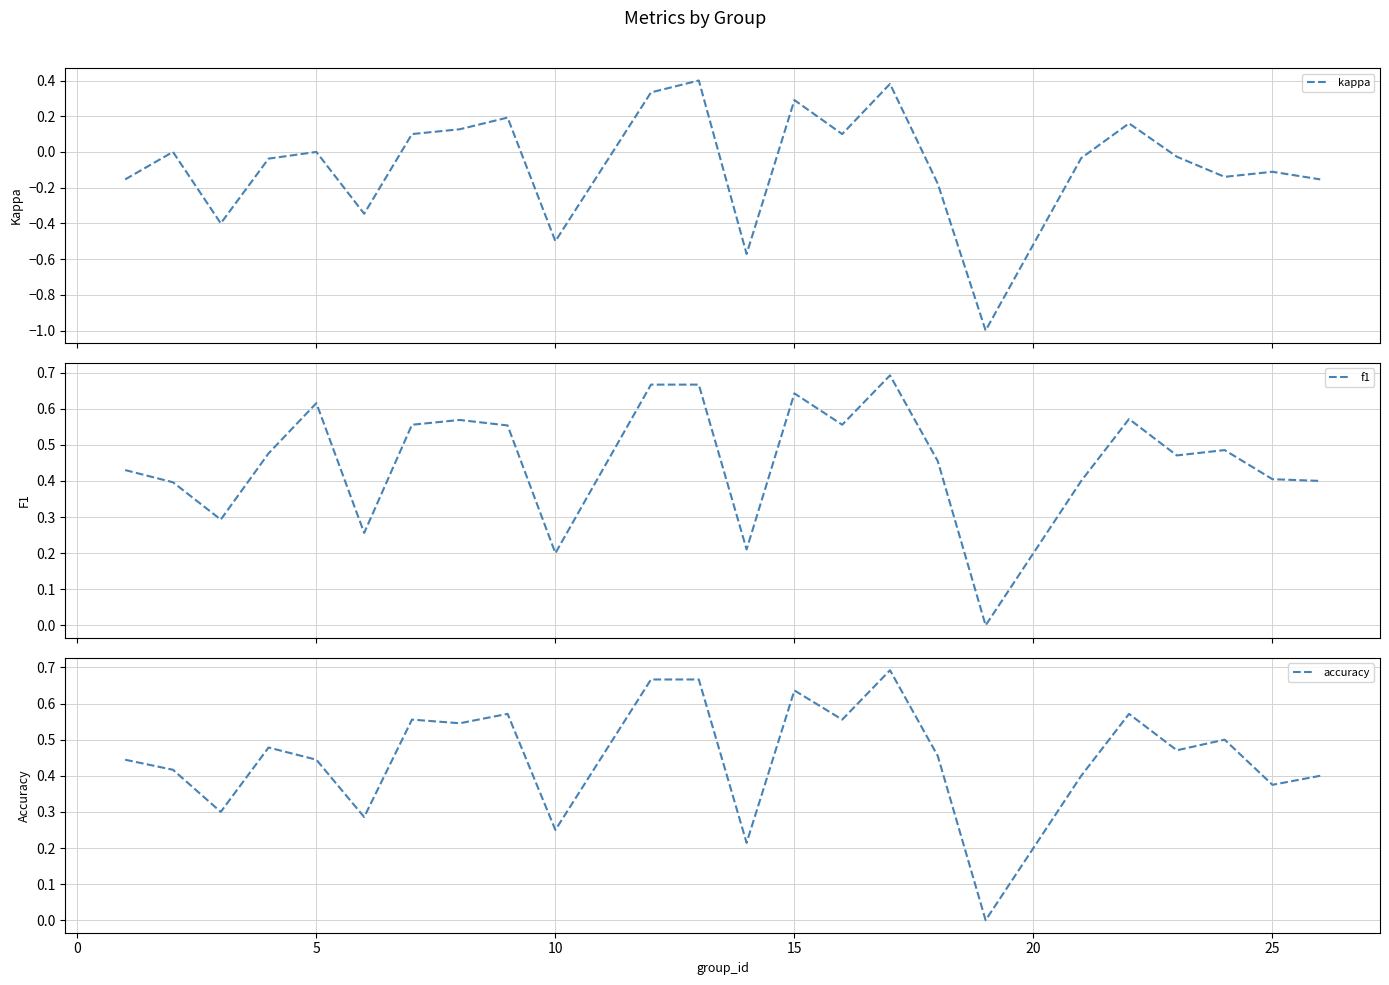

List the series in order of their peak value, lowest first.

kappa, f1, accuracy